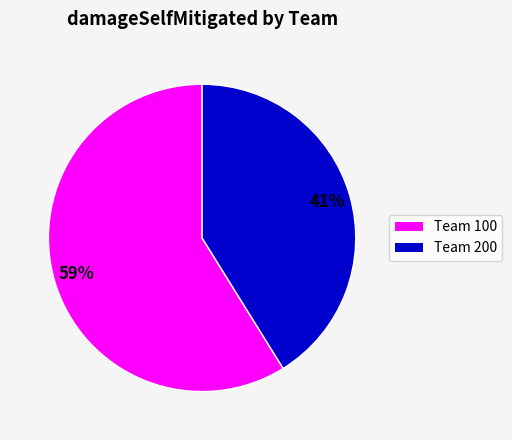

Is there a majority slice in this chart?

Yes